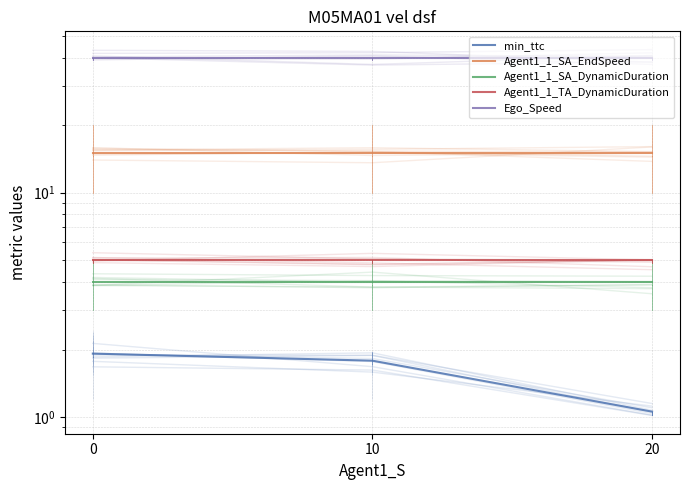

What value does the min_ttc series have at 20?

1.1